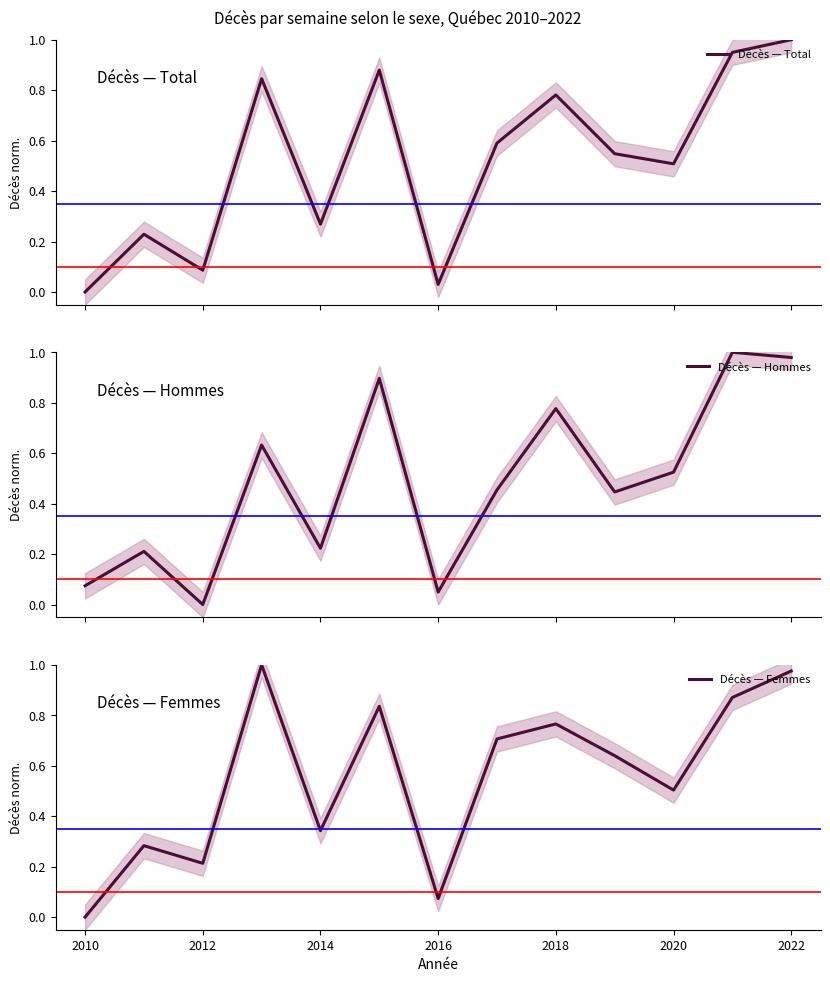

Which series ends up on top after the final intersection of Décès — Hommes and Décès — Femmes?

Décès — Hommes